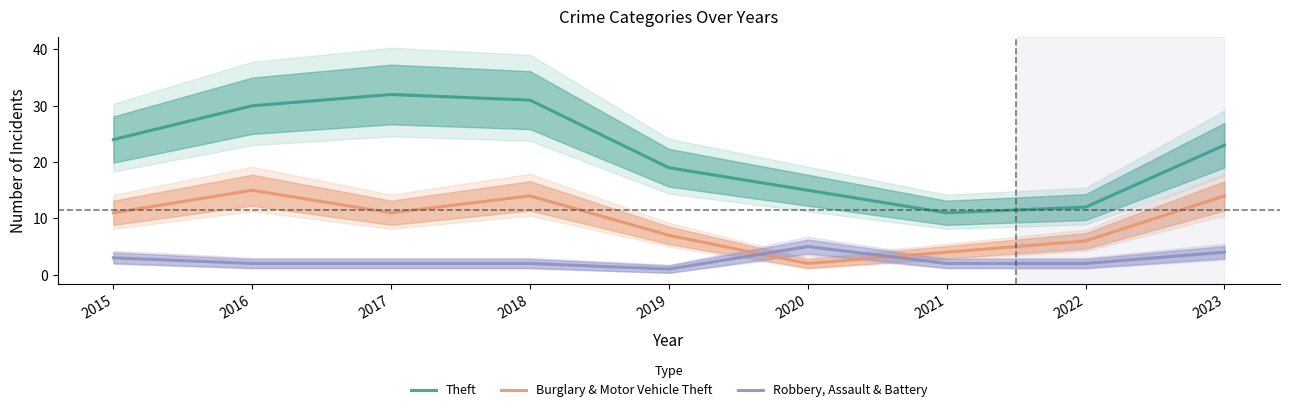

List the series in order of their peak value, highest first.

Theft, Burglary & Motor Vehicle Theft, Robbery, Assault & Battery